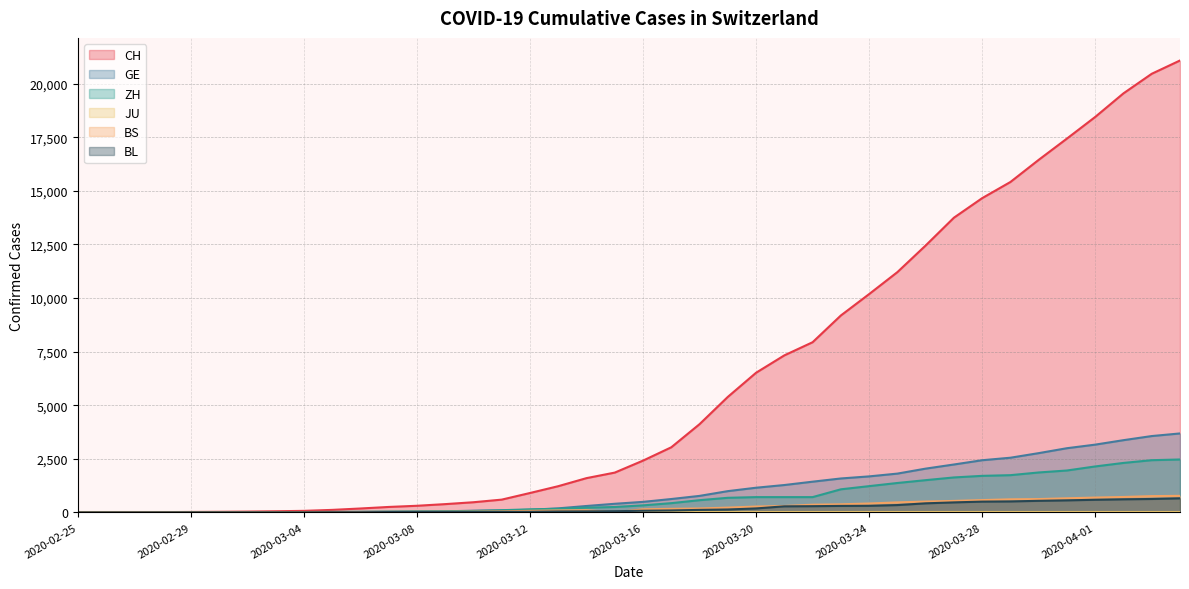

What is the difference between the second highest and minimum values in the CH series?

20464